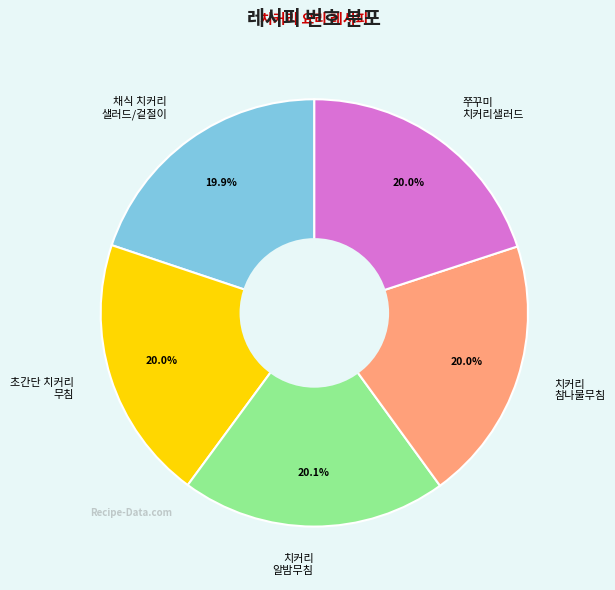

Is there any slice that represents more than half of the pie?

No